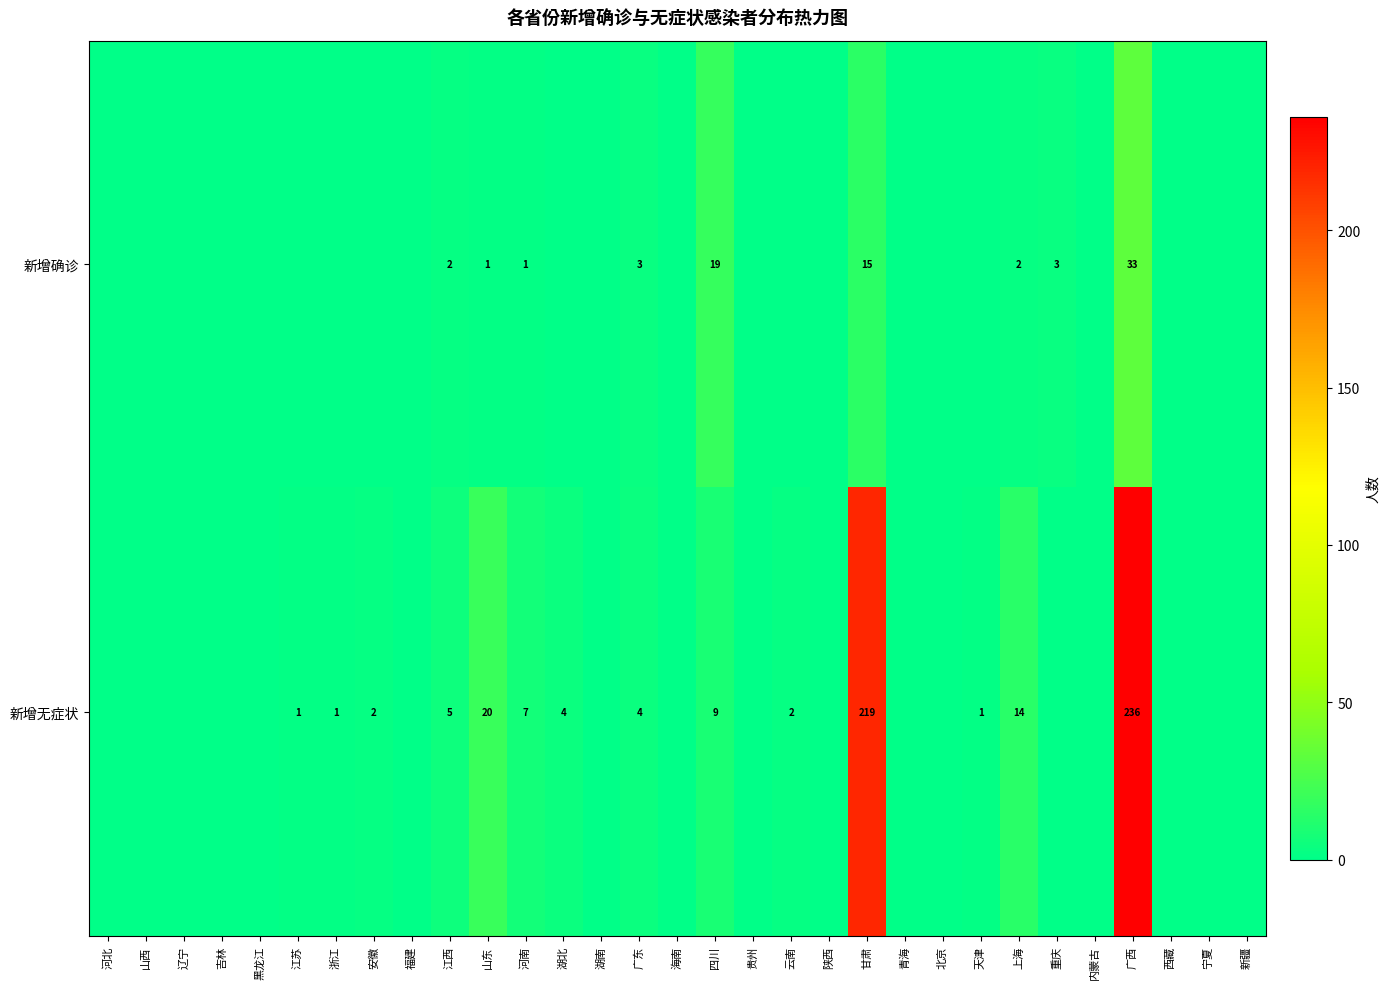

What is the spread (max minus min) of values at 四川?

10